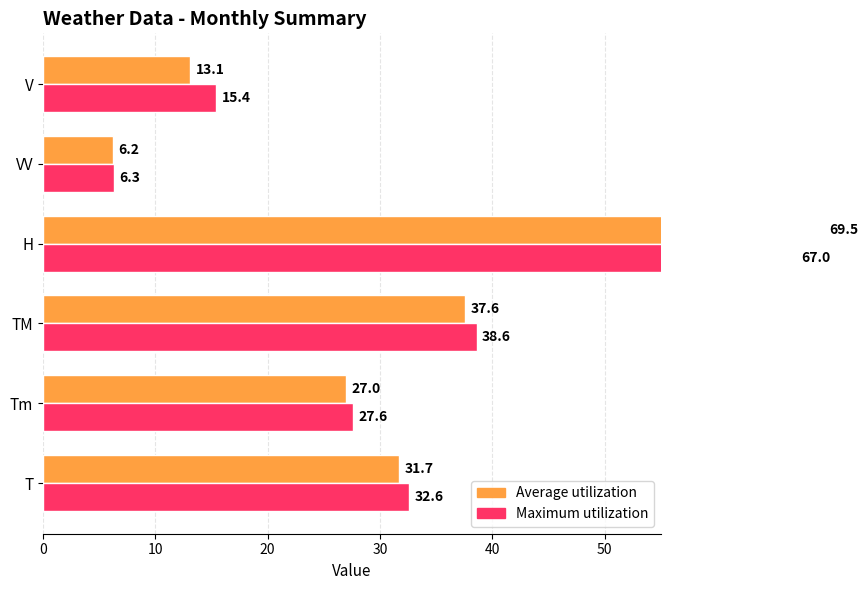

What is the minimum value shown in the chart?

6.2